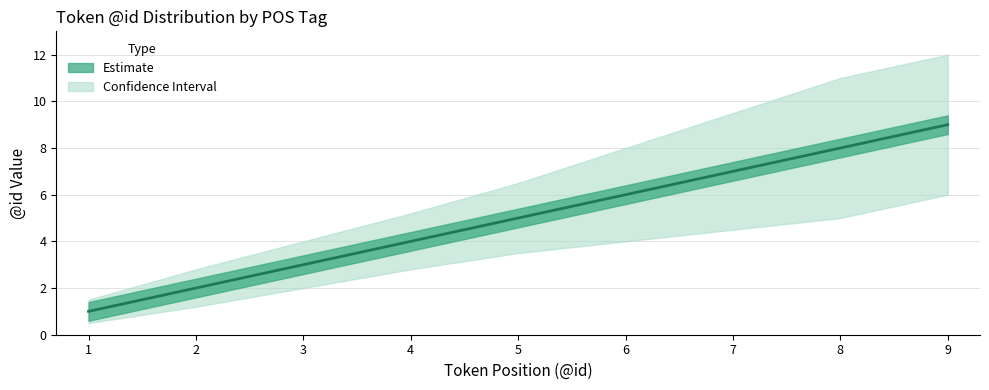

How many data points does each series have?

9